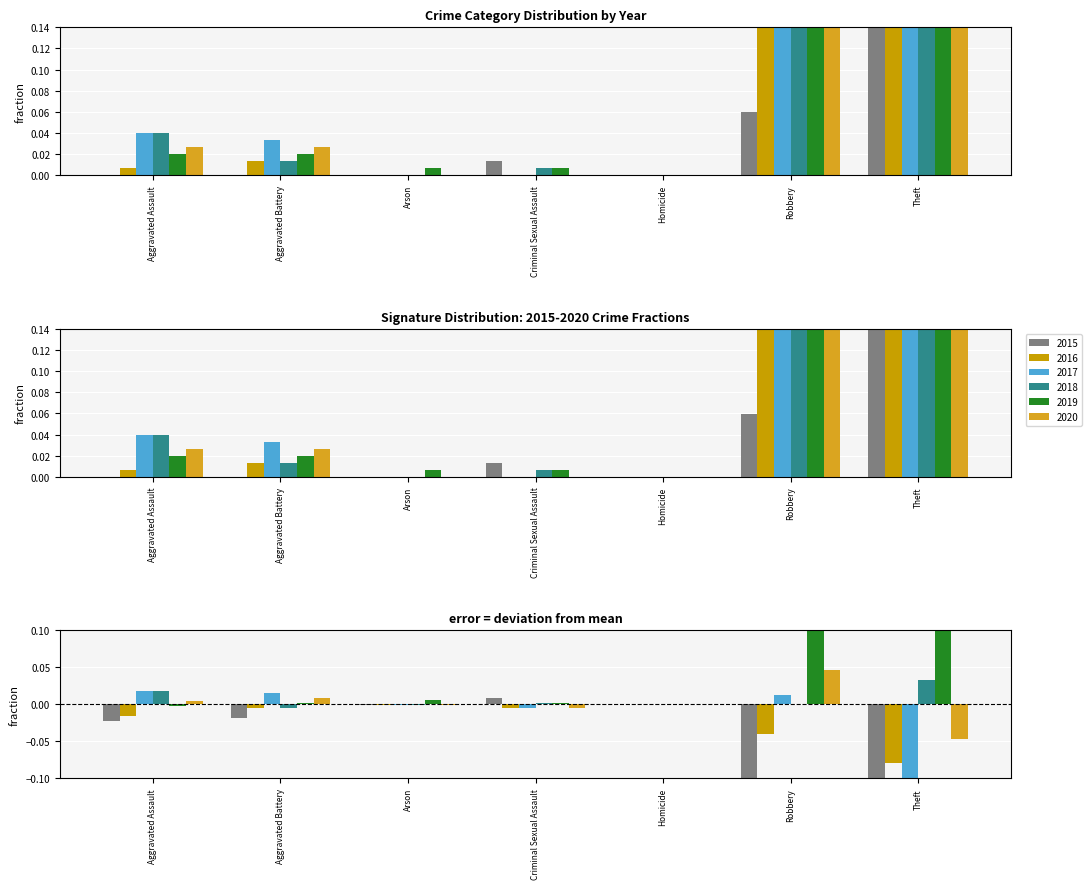

What is the greatest value displayed?

0.7